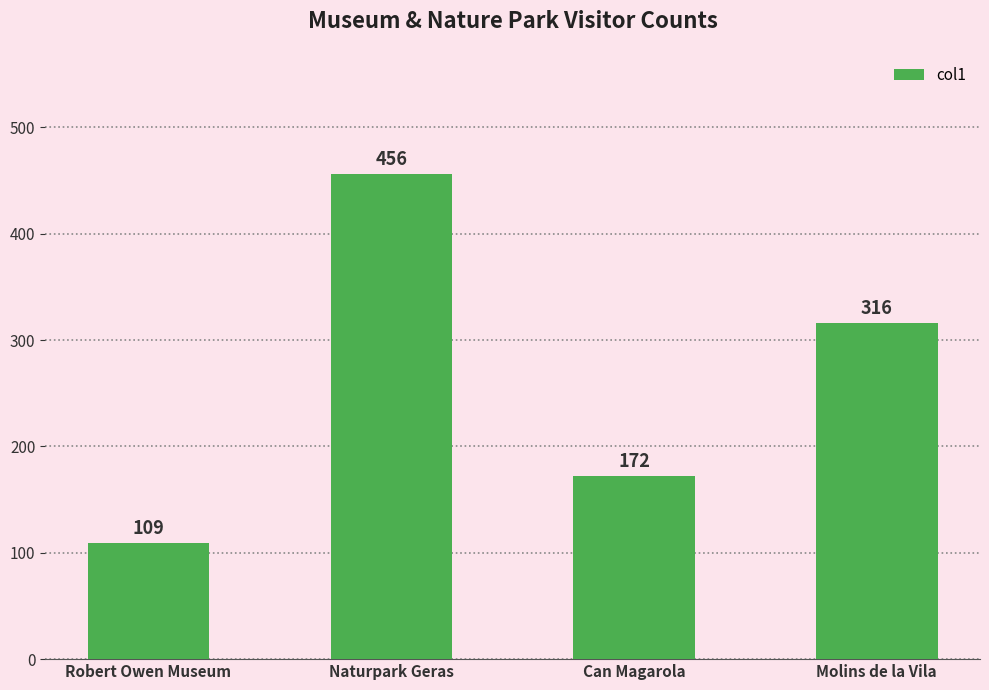

What is the sum of the values at Naturpark Geras and Robert Owen Museum?

565